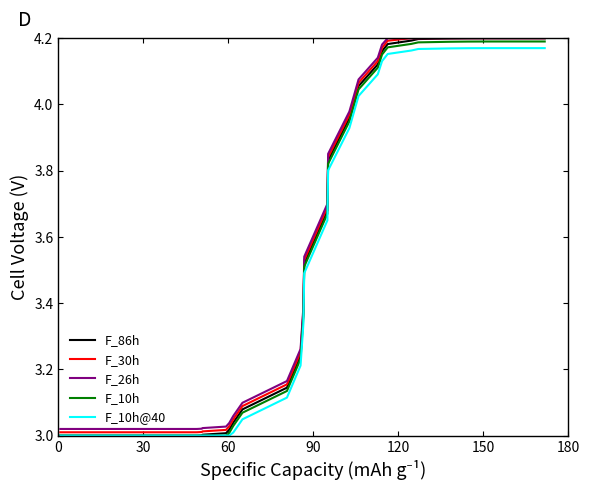

Which series has the widest spread of values?

F_86h